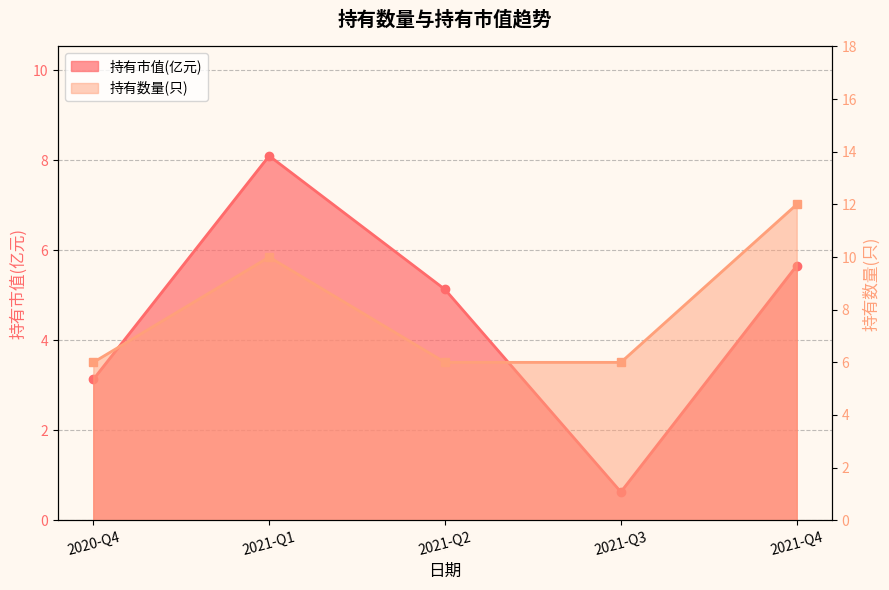

True or false: 持有数量(只) and 持有市值(亿元) cross at least once.

False